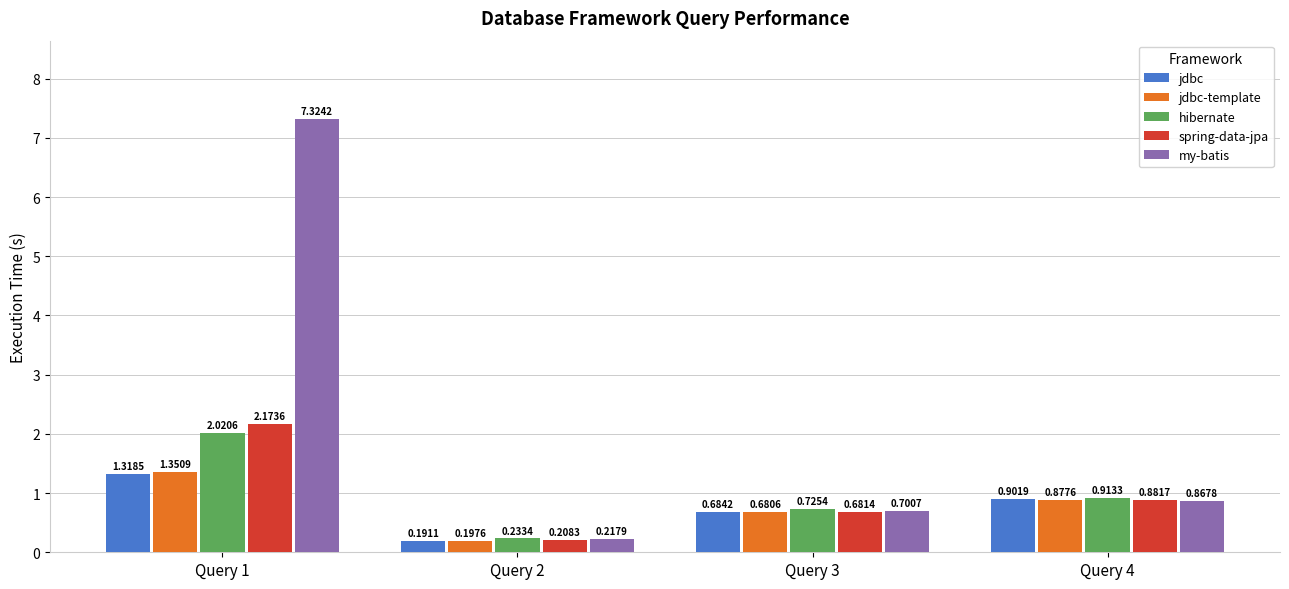

What is the maximum value shown in the chart?

7.3